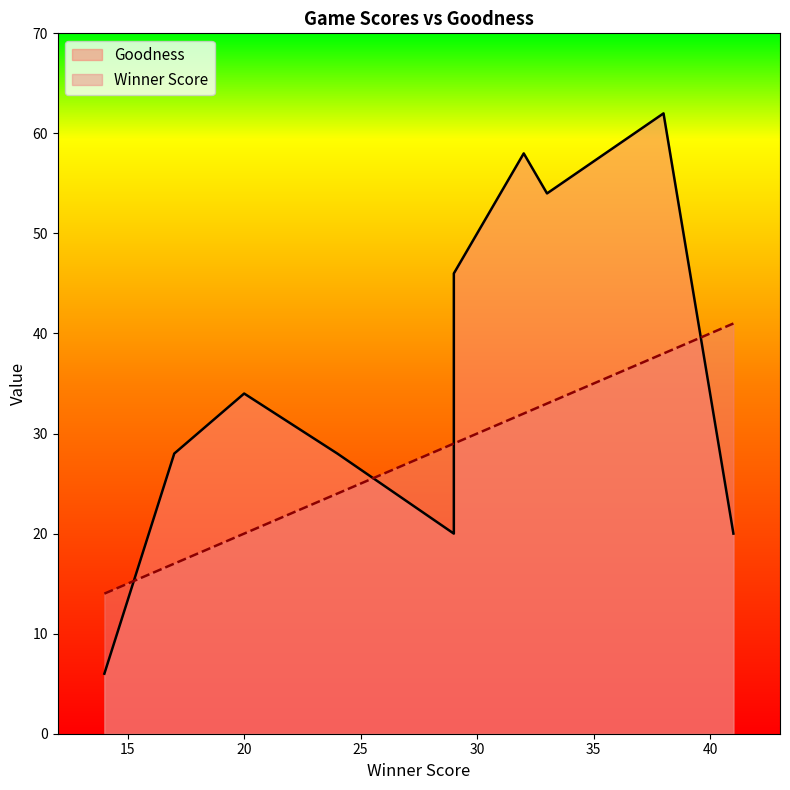

Reading left to right, what are all the values shown in this chart?

Goodness: 20=34.0	29=20.0	33=54.0	41=20.0	29=46.0	17=28.0	38=62.0	20=34.0	24=28.0	14=6.0	32=58.0
Winner Score: 20=20.0	29=29.0	33=33.0	41=41.0	29=29.0	17=17.0	38=38.0	20=20.0	24=24.0	14=14.0	32=32.0